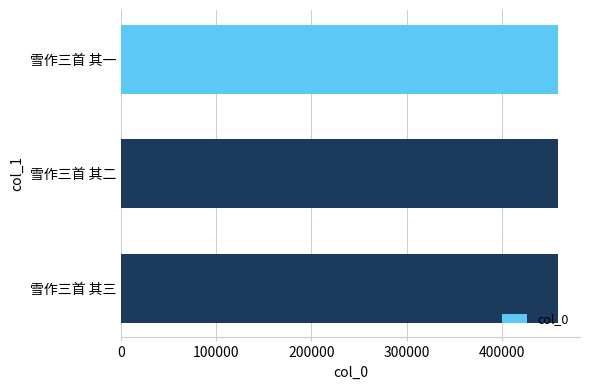

What is the label of the 2nd bar from the bottom?

雪作三首 其二